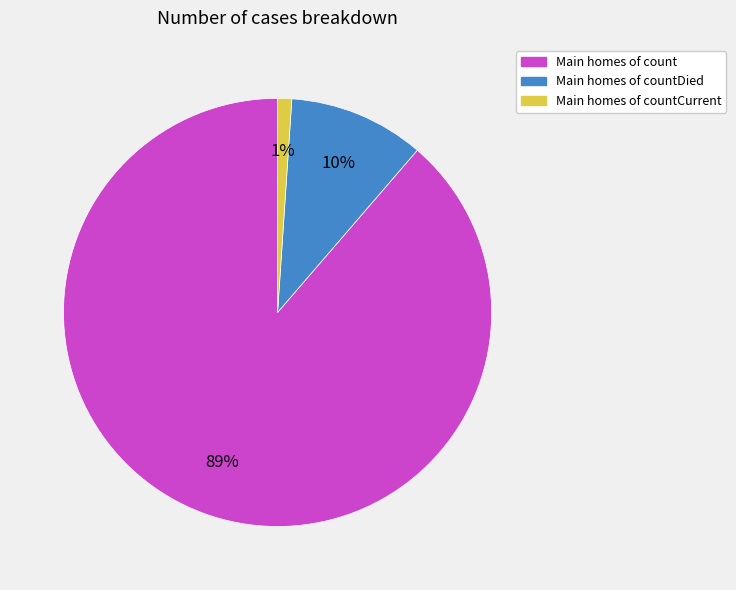

To the nearest percent, what is the difference between the largest and smallest slice percentages?

88%